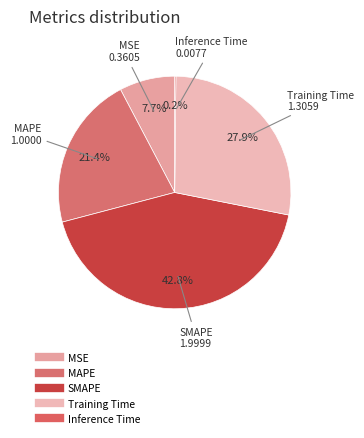

What portion of the pie excludes SMAPE?

57.2%